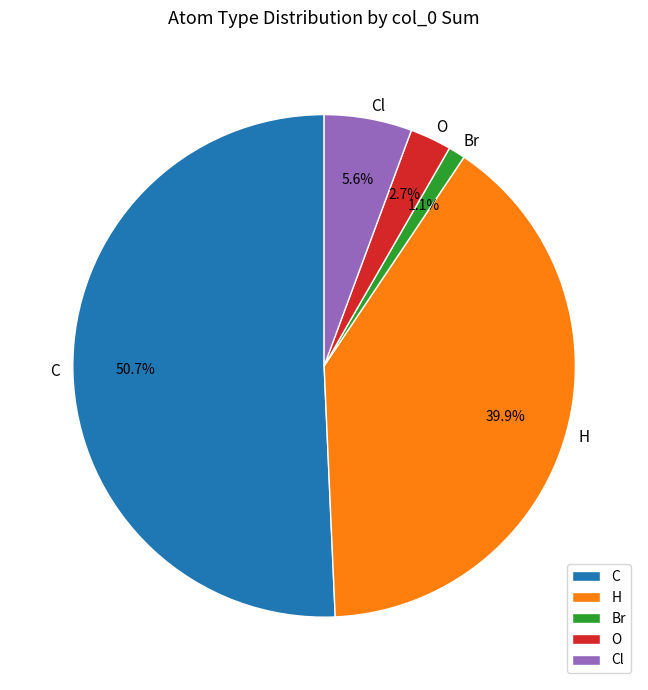

How many slices are in this pie chart?

5